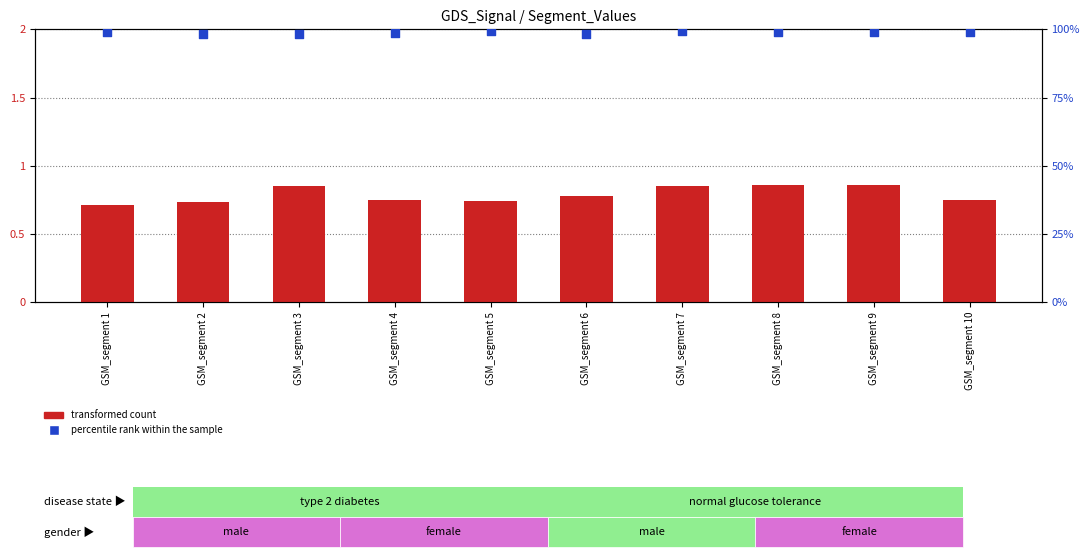

Is the value of percentile rank within the sample at GSM_segment 2 greater than the value of transformed count at GSM_segment 3?

Yes